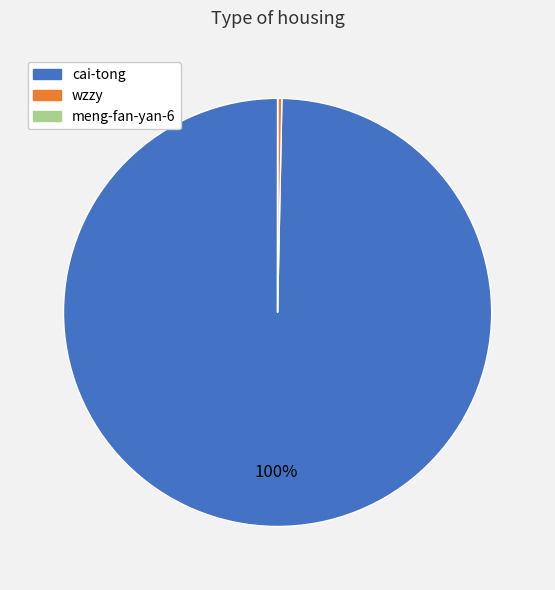

Which slice is the largest?

cai-tong